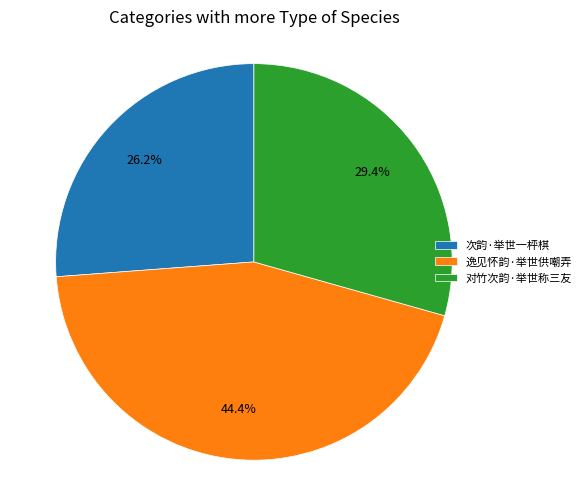

To the nearest percent, what percentage of the pie is 次韵·举世一枰棋?

26%